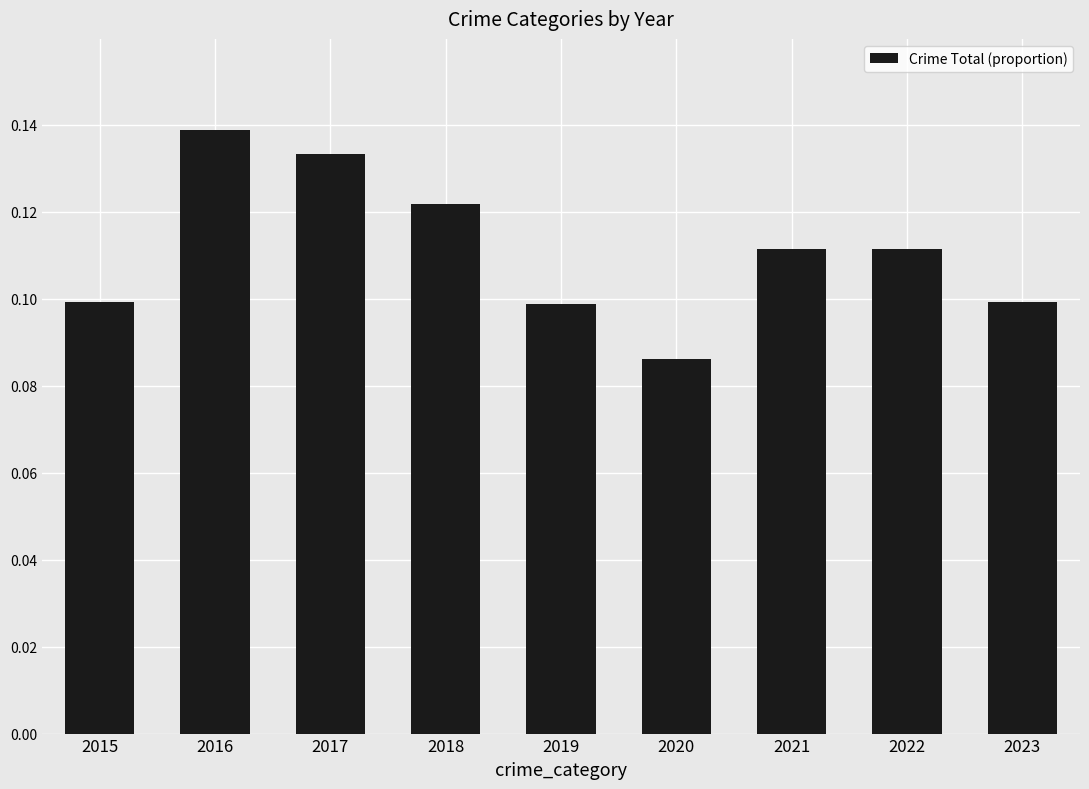

Where is the data nearest to the value 0?

2020